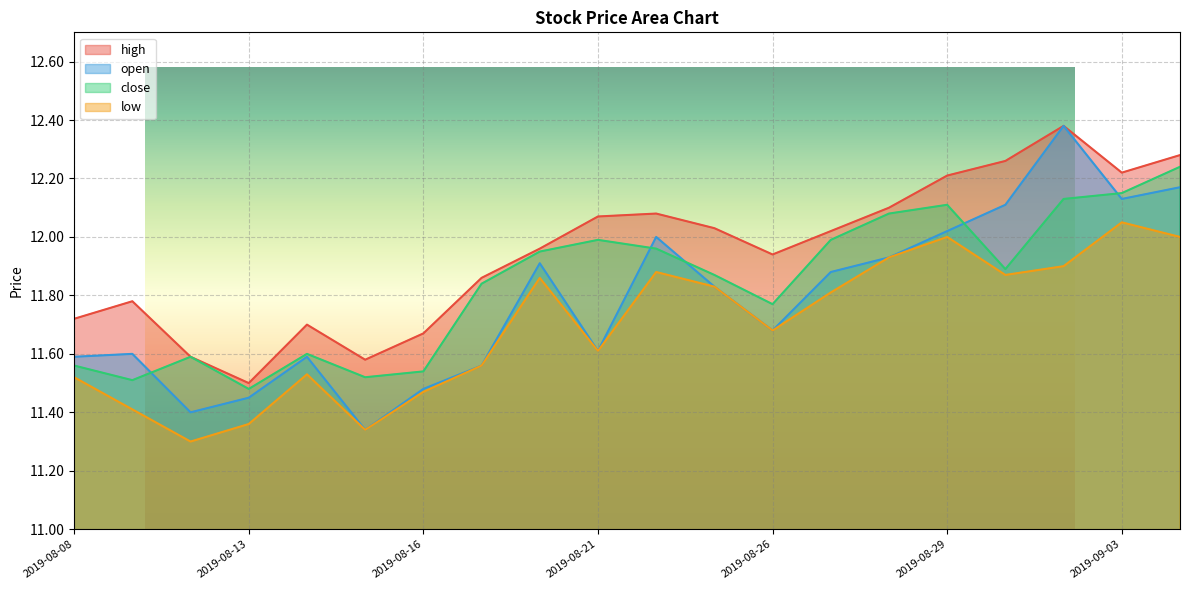

How many intersections are there between open and close?

5